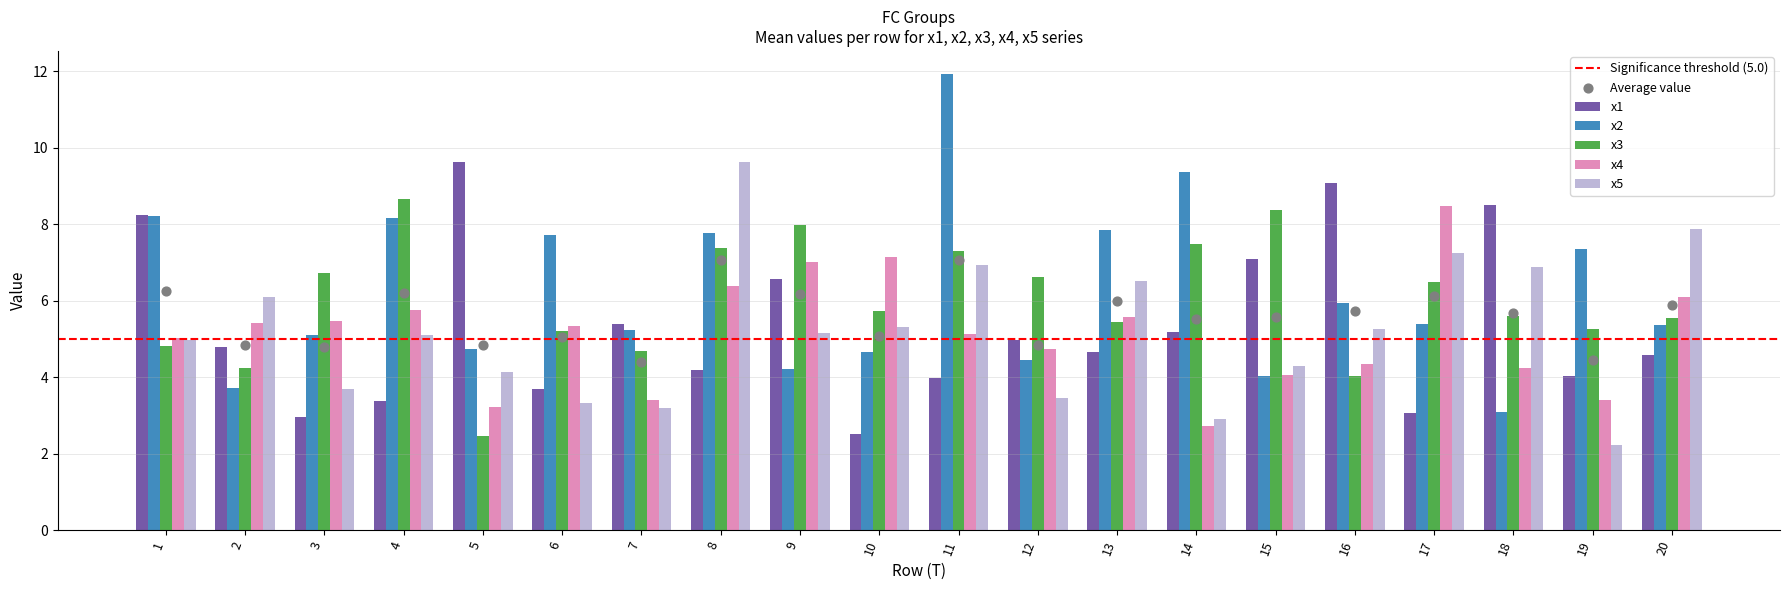

At which category is the sum across all series the highest?

8